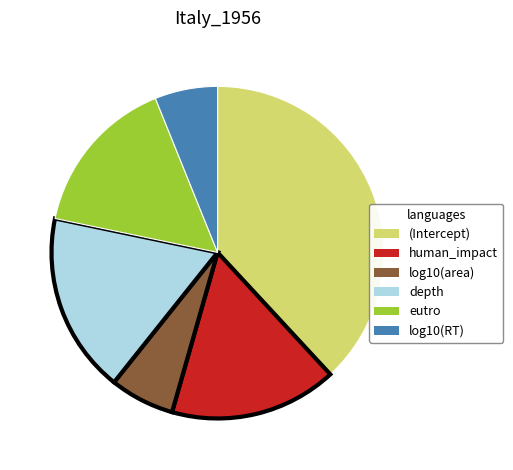

Is there a majority slice in this chart?

No